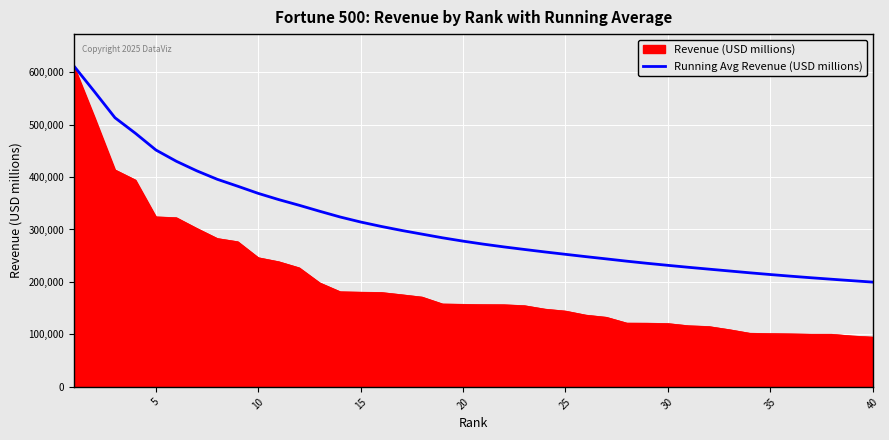

List the series in order of their overall mean, lowest first.

Revenue (USD millions), Running Avg Revenue (USD millions)